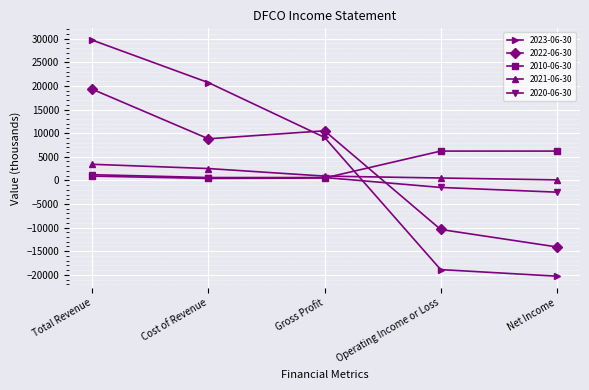

What is the smallest value displayed?

-20300